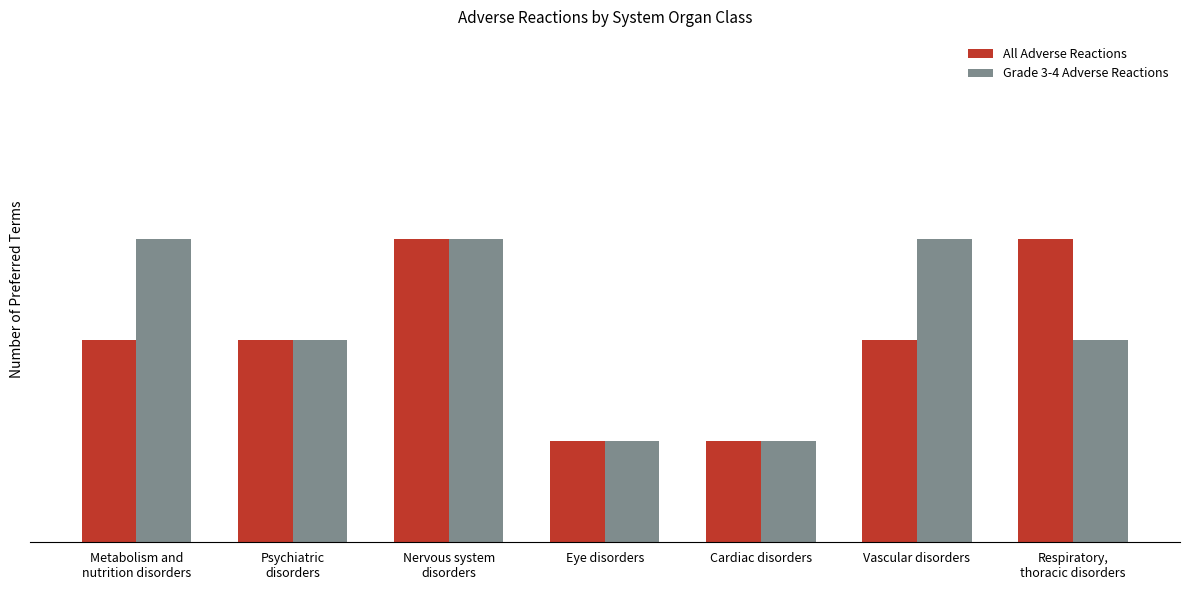

What is the total value across all series at Vascular disorders?

5